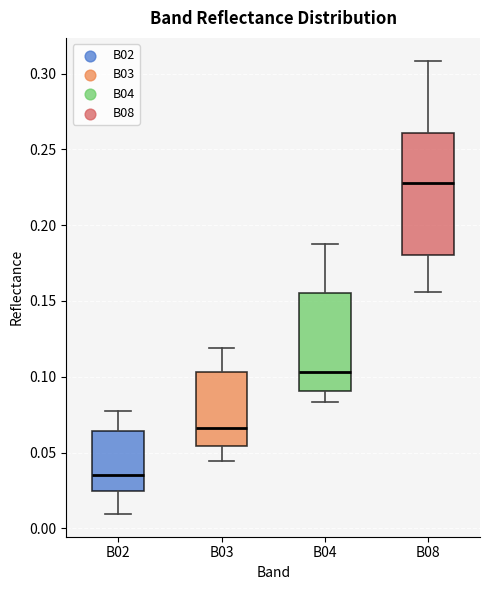

Reading left to right, transcribe this box plot: for each box, give where its median line is, the range the box spans, and where its two whiskers end, as read against the y-axis. The values are not printed on the chart, so give them approximately, as read against the axis.

B02: median 0.035, box 0.025 to 0.065, whiskers 0.010 to 0.080
B03: median 0.065, box 0.055 to 0.105, whiskers 0.045 to 0.120
B04: median 0.105, box 0.090 to 0.155, whiskers 0.085 to 0.190
B08: median 0.230, box 0.180 to 0.260, whiskers 0.155 to 0.310